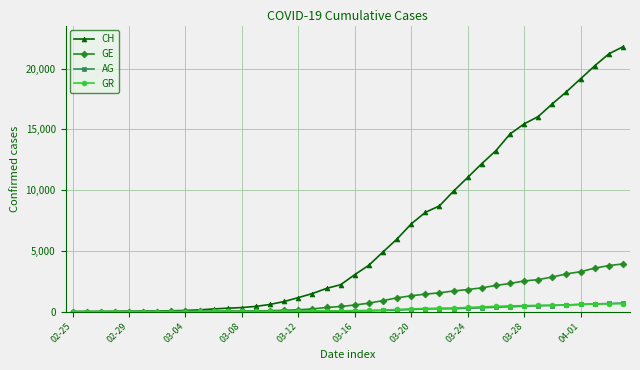

At how many categories does at least one series exceed 6835?

16